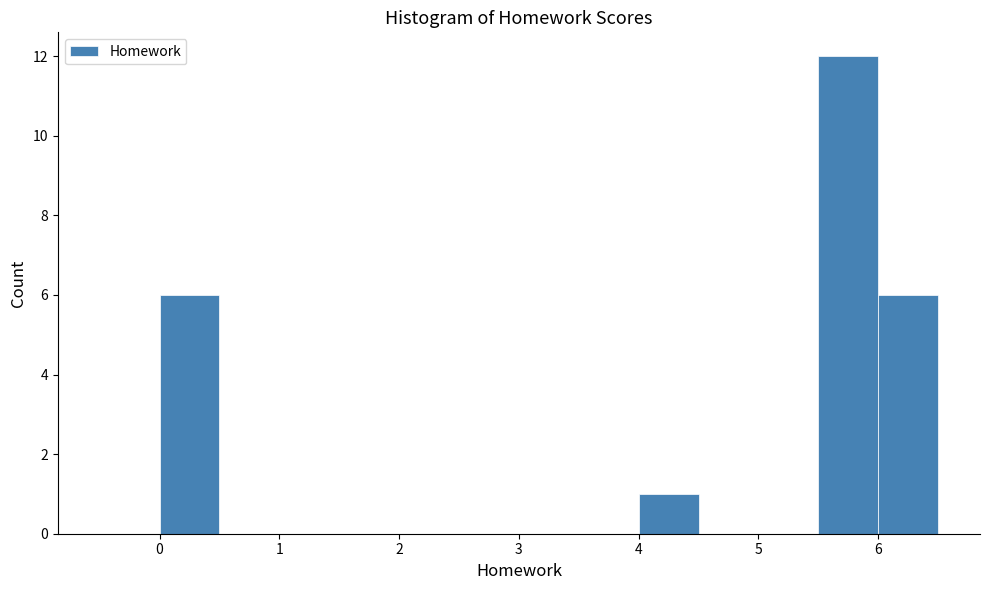

Reading left to right, list every bar in this chart as the range it spans on the x-axis followed by its height. The values are not printed on the chart, so give them approximately, as read against the axis.

-0.5 to 0.0: 0
0.0 to 0.5: 6
0.5 to 1.0: 0
1.0 to 1.5: 0
1.5 to 2.0: 0
2.0 to 2.5: 0
2.5 to 3.0: 0
3.0 to 3.5: 0
3.5 to 4.0: 0
4.0 to 4.5: 1
4.5 to 5.0: 0
5.0 to 5.5: 0
5.5 to 6.0: 12
6.0 to 6.5: 6